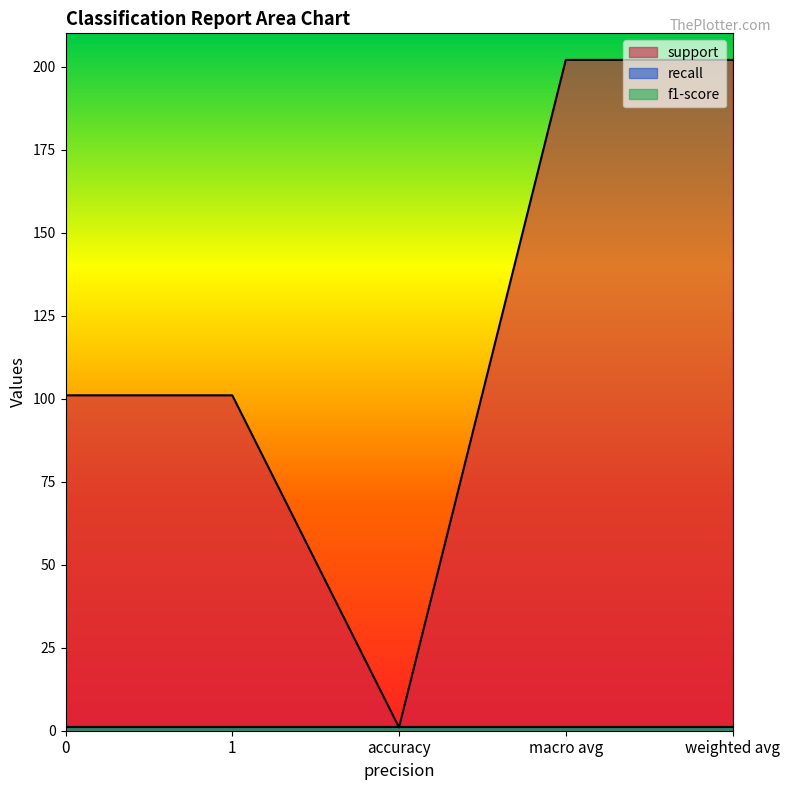

True or false: f1-score has more than 0 points higher than both neighbors.

False